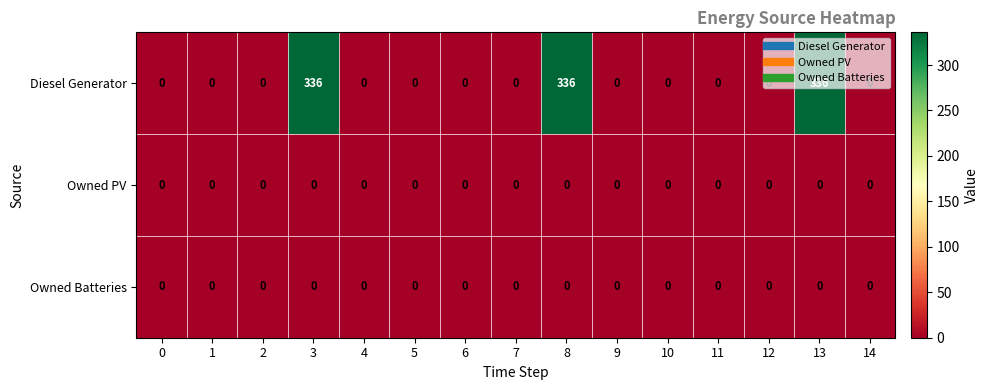

Which series has the largest total across all categories?

Diesel Generator